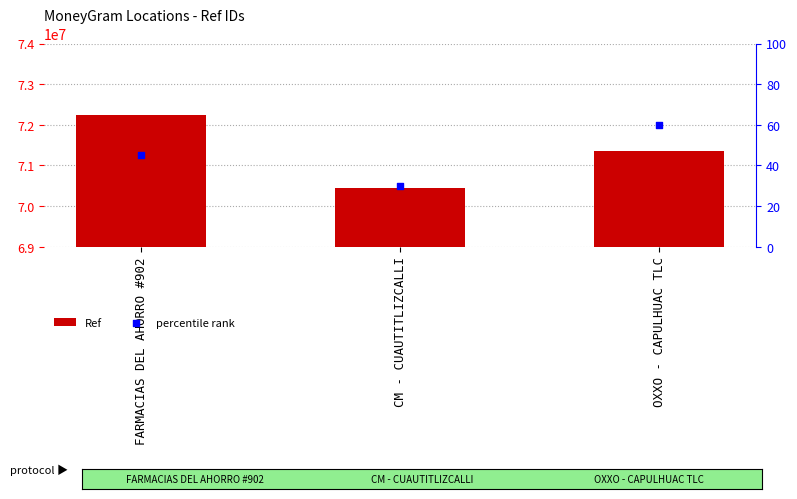

Which series has the largest total across all categories?

Ref